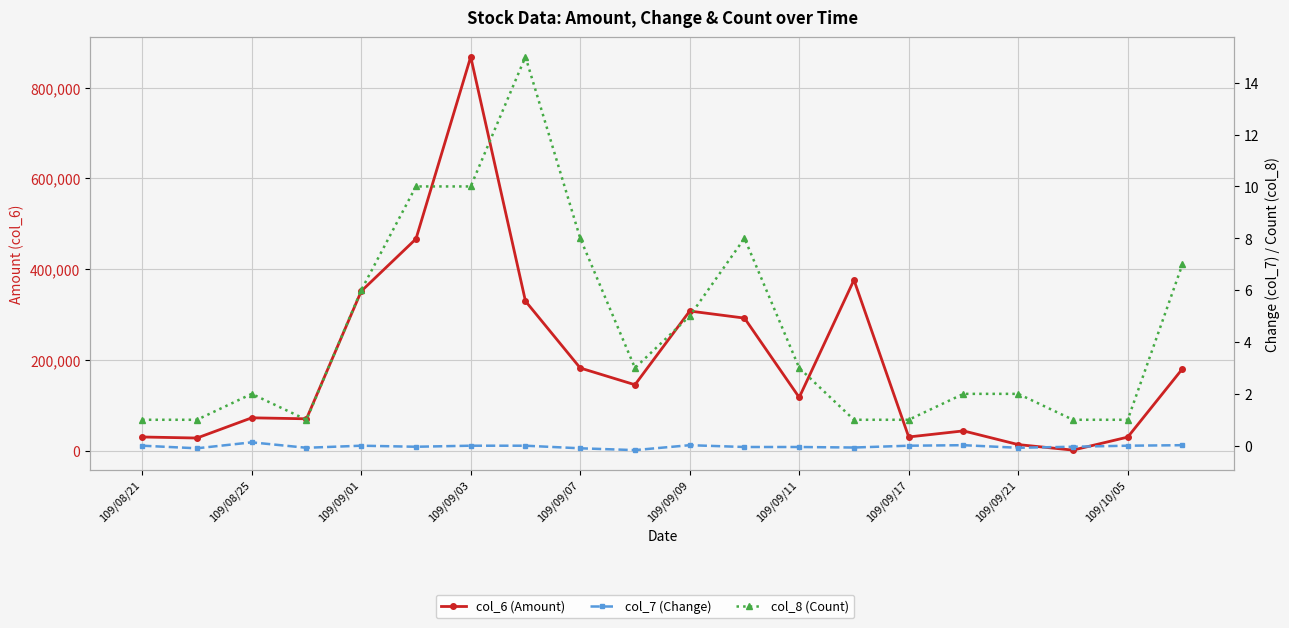

What are all the series names shown in the legend?

col_6 (Amount), col_7 (Change), col_8 (Count)